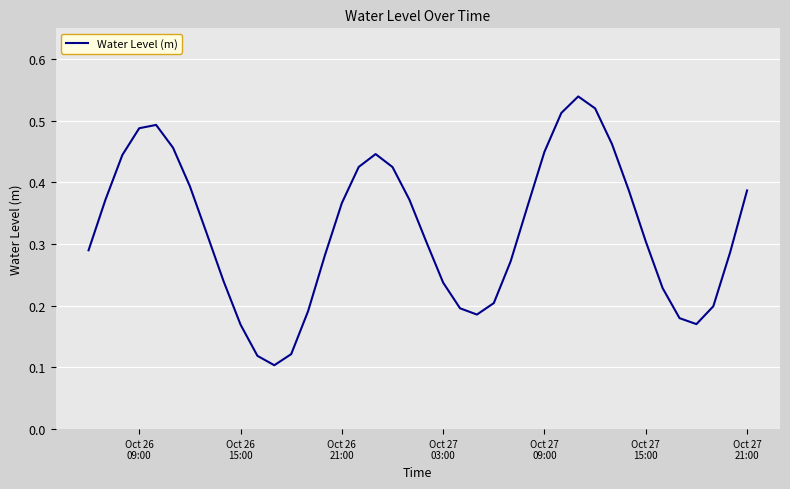

What is the difference between the maximum and minimum values?

0.4